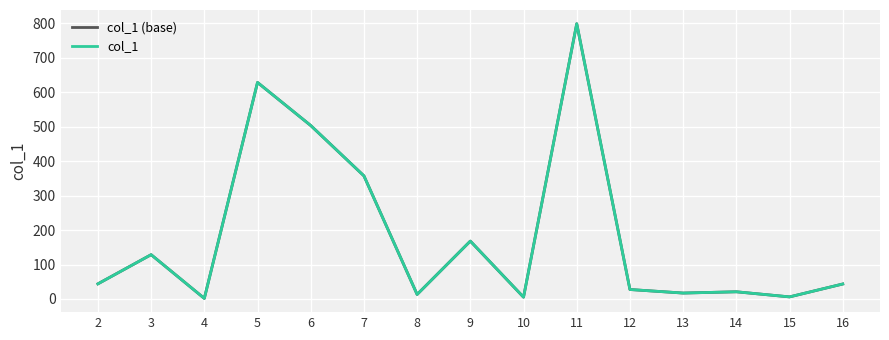

What is the value of the col_1 (base) point at the 9th from the left?

5.3